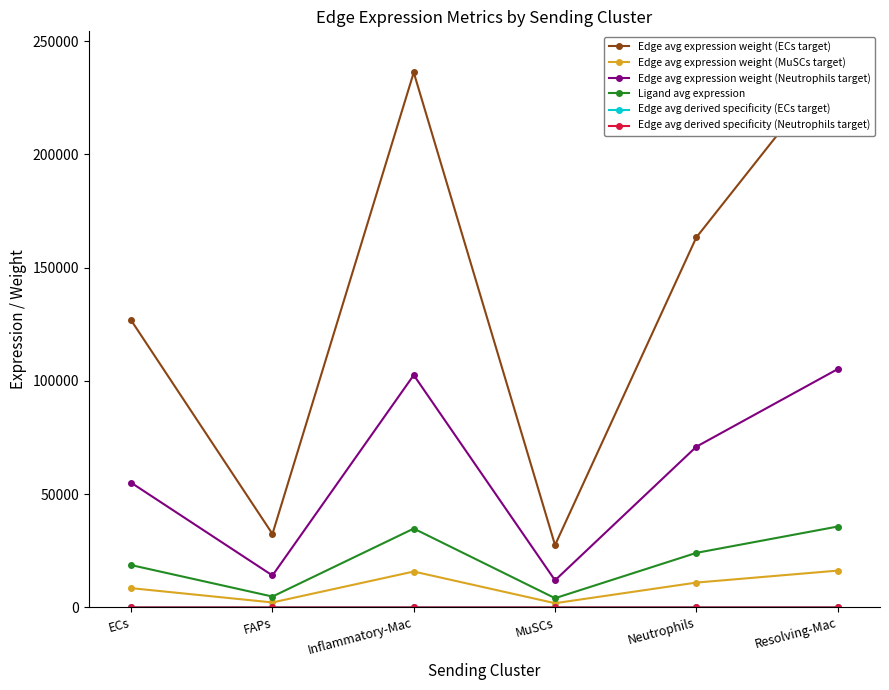

How many data points in Ligand avg expression are above 24060?

3